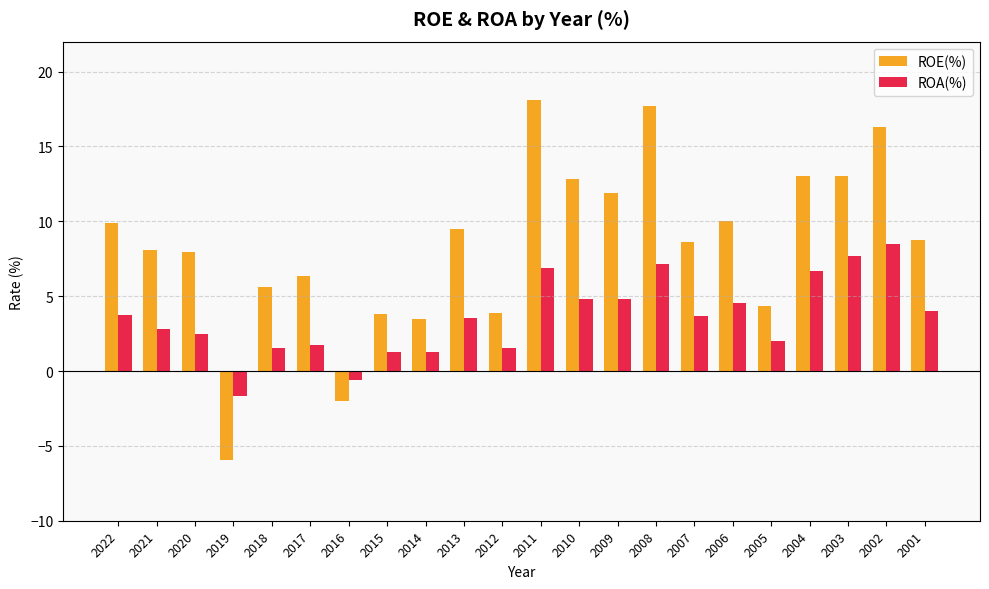

At how many categories does at least one series exceed 1?

20